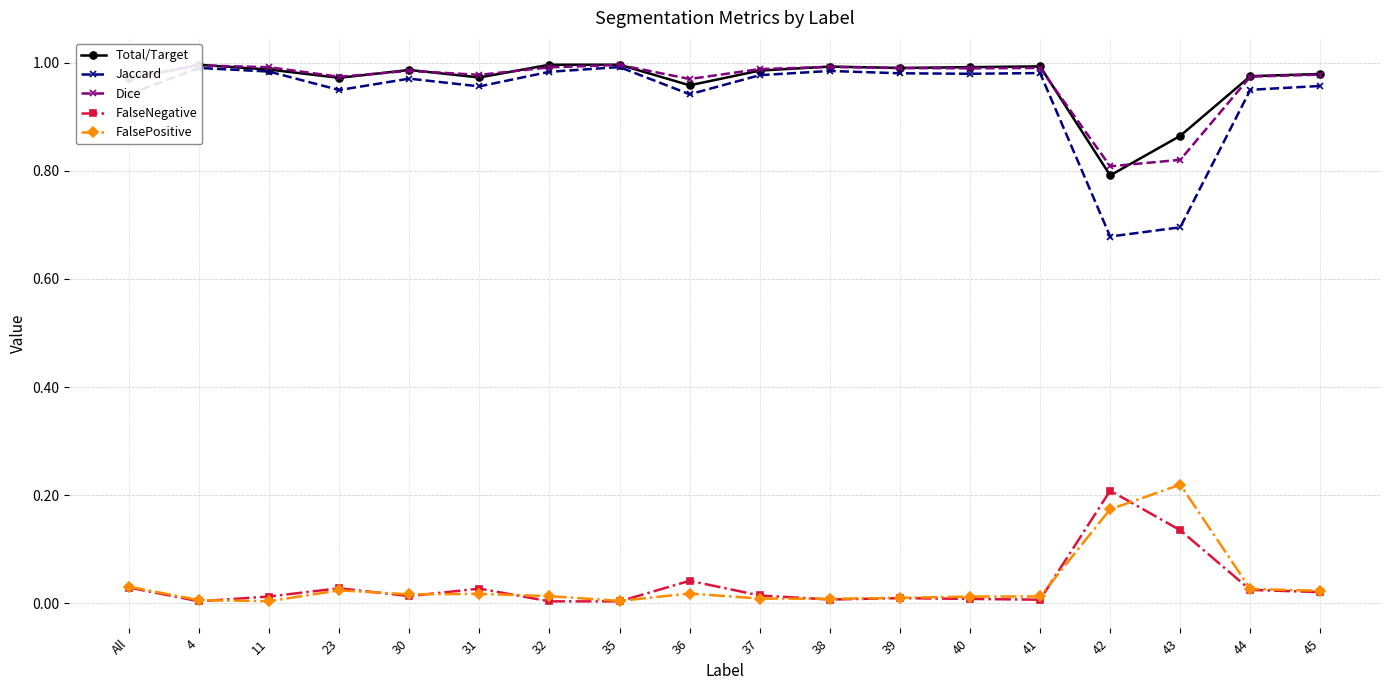

How many series are shown in this chart?

5